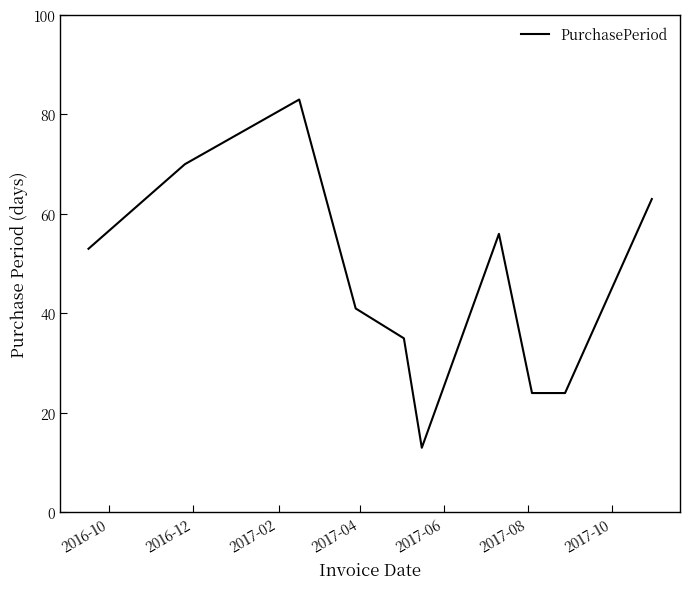

How many interior local peaks (higher than both neighbors) does the data have?

2